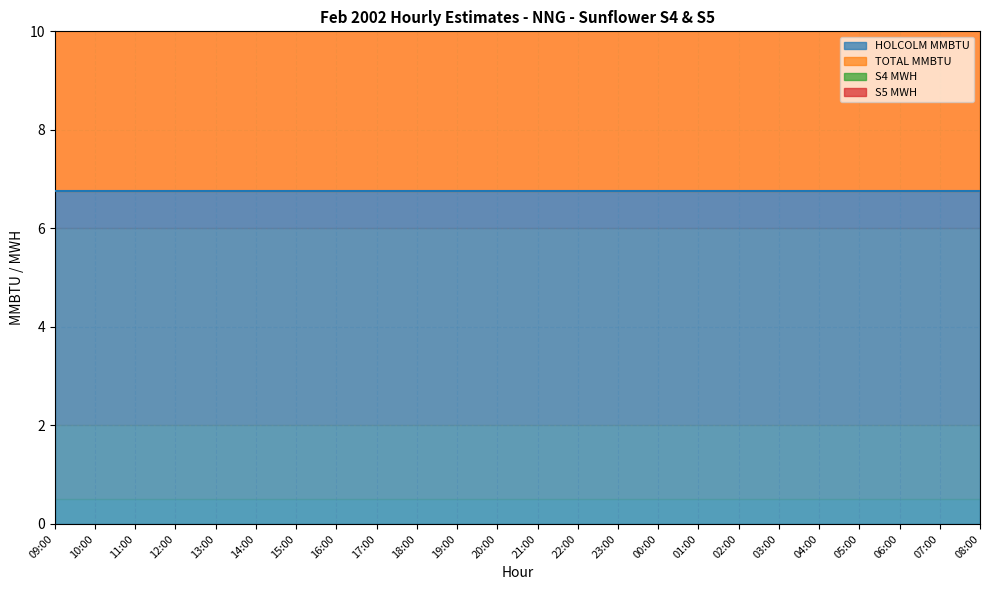

What is the label of the 9th point from the left?

17:00